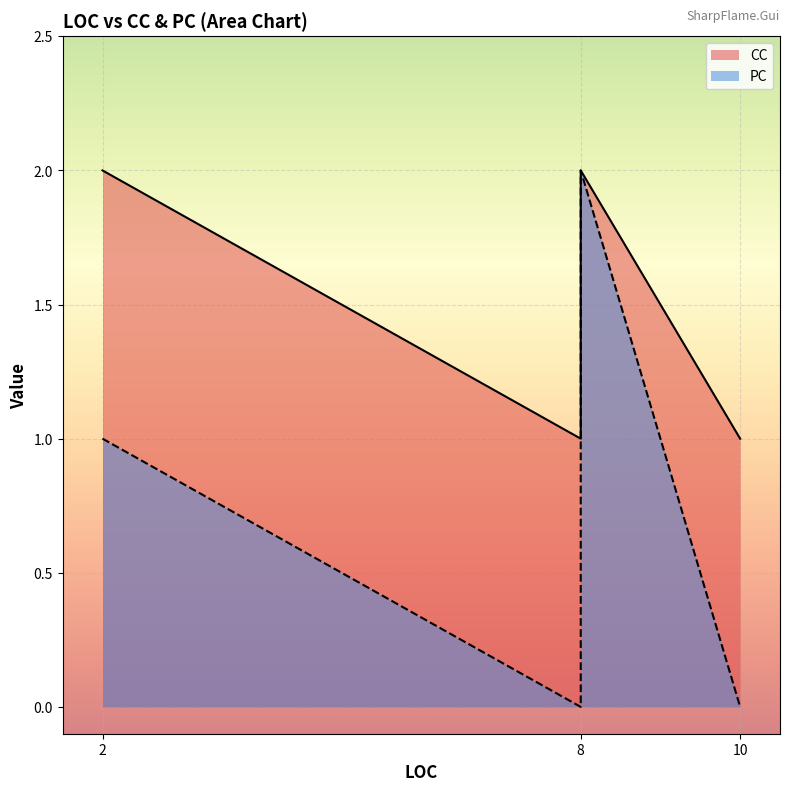

Between 2 and 10, which is larger?

2